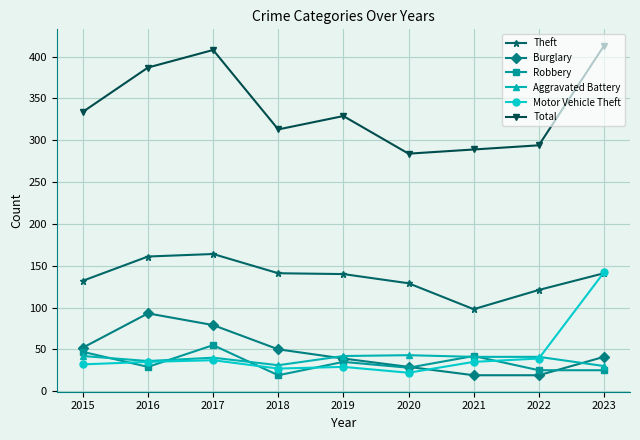

What is the total value across all series at 2020?

535